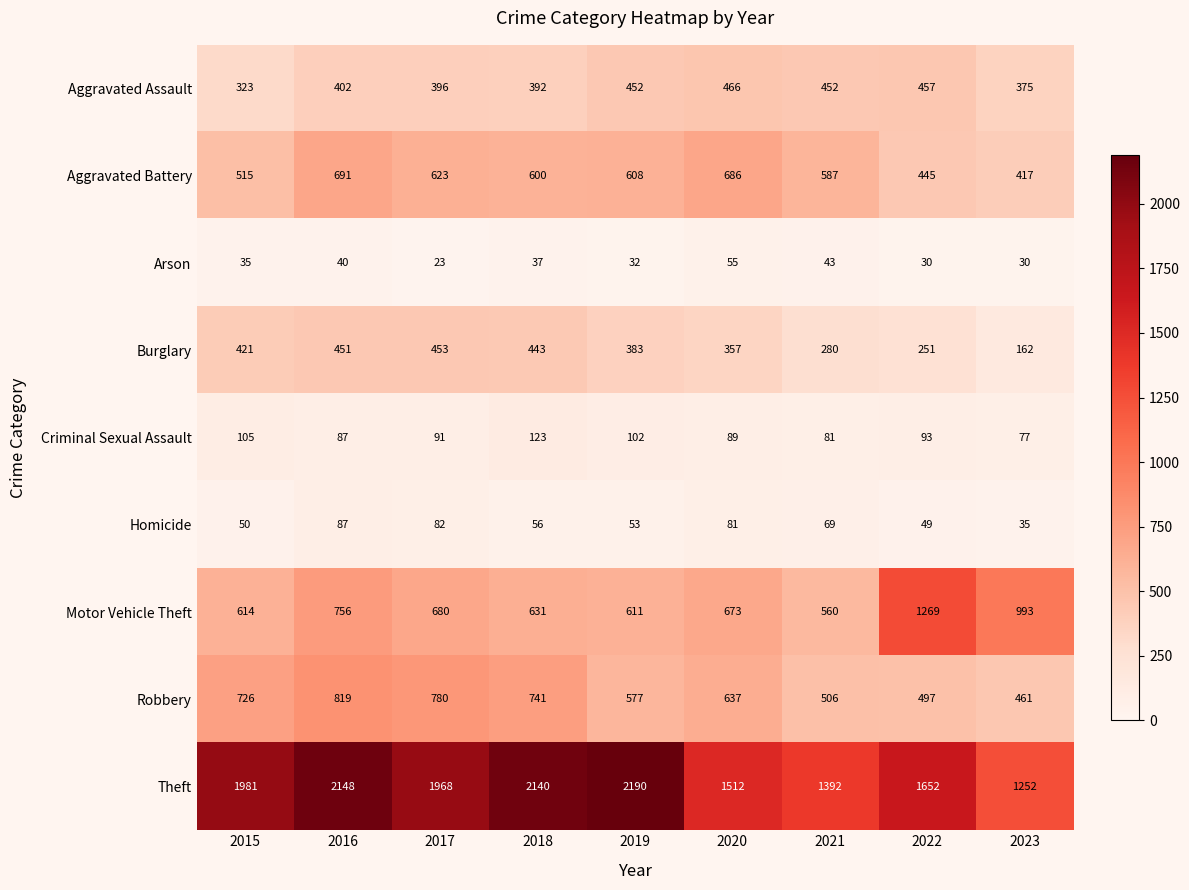

What is the sum of all Aggravated Battery values?

5172